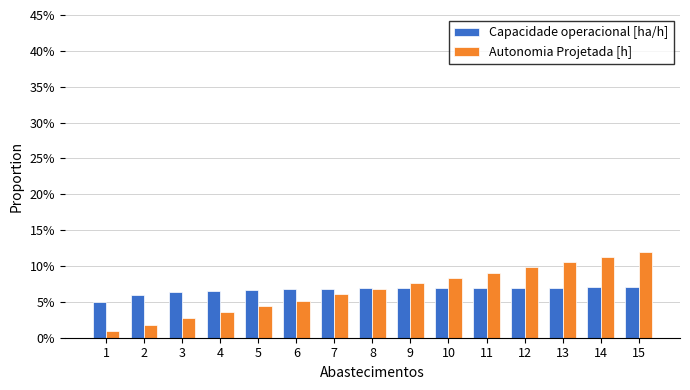

True or false: Capacidade operacional [ha/h] has a value of 6.9 at 10.

True